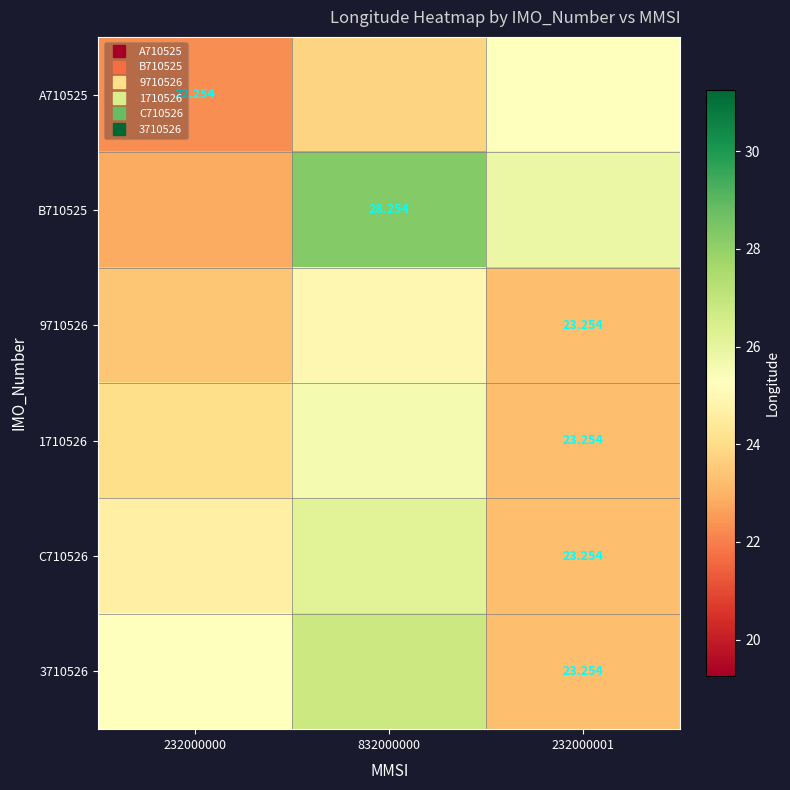

Where is 9710526 nearest to the value 24?

232000000